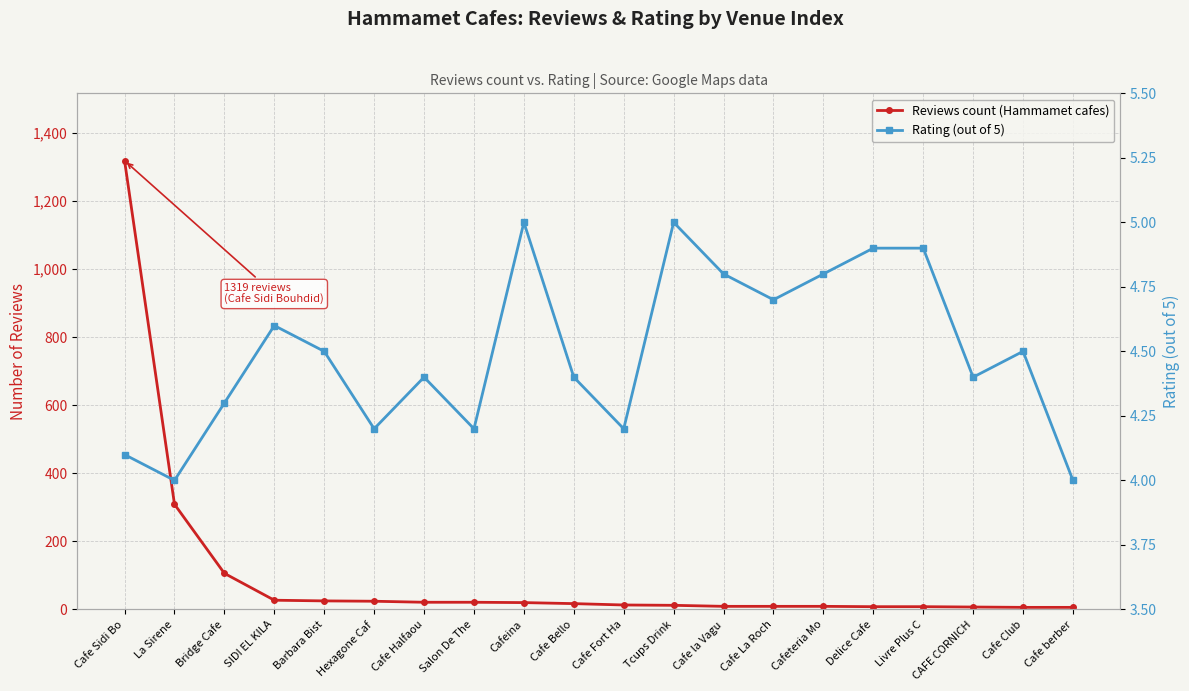

Reading left to right, what are all the values shown in this chart?

Reviews count (Hammamet cafes): 1319.0	309.0	106.0	27.0	25.0	24.0	21.0	21.0	20.0	17.0	13.0	12.0	9.0	9.0	9.0	8.0	8.0	7.0	6.0	6.0
Rating (out of 5): 4.1	4.0	4.3	4.6	4.5	4.2	4.4	4.2	5.0	4.4	4.2	5.0	4.8	4.7	4.8	4.9	4.9	4.4	4.5	4.0